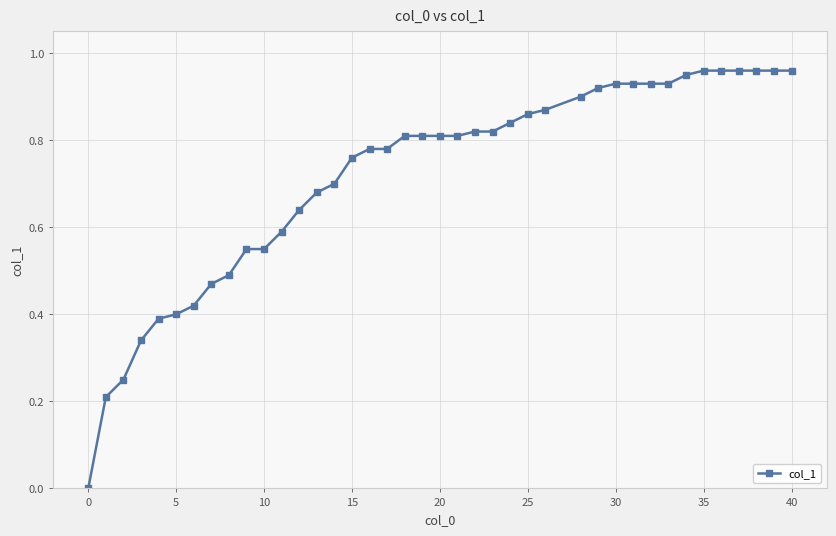

What is the sum of all values?

28.7